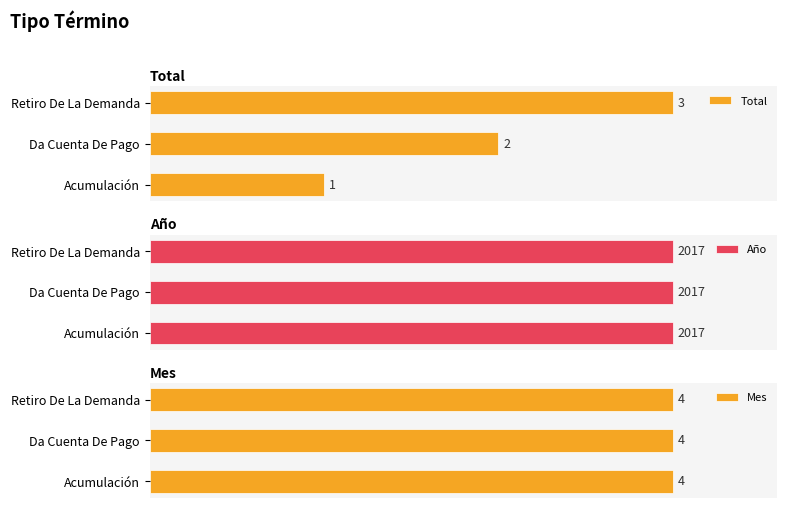

At which label does Total reach its peak?

Retiro De La Demanda